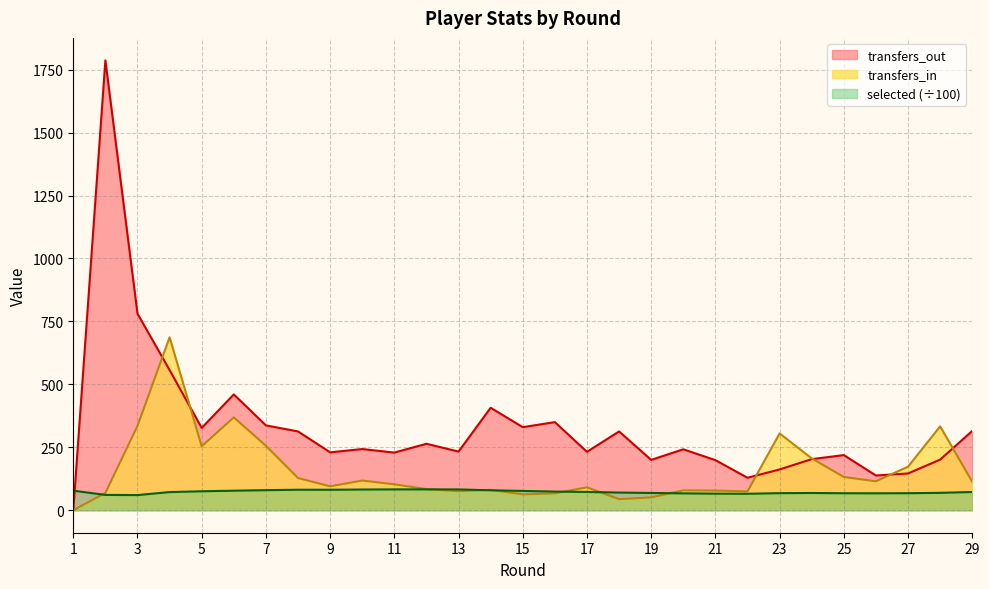

What is the maximum value shown in the chart?

1787.0